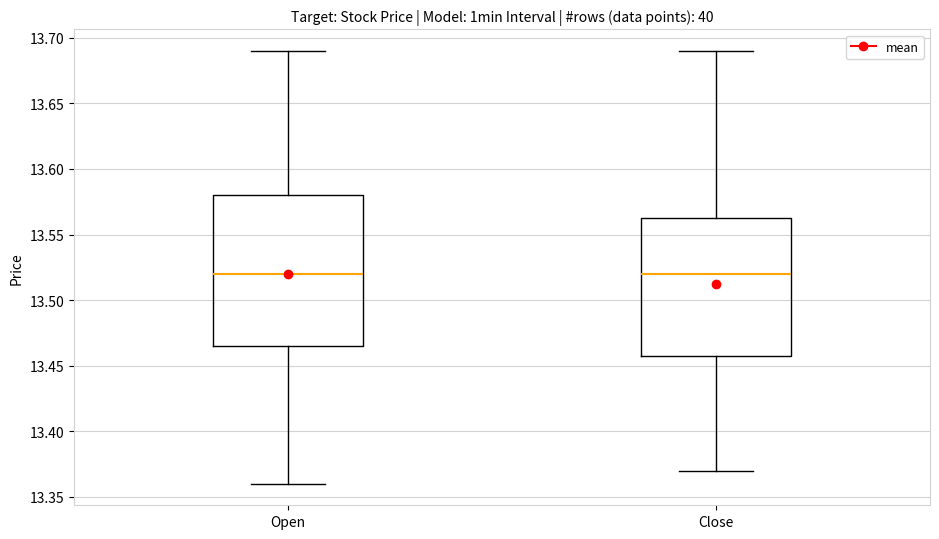

Comparing the boxes themselves (not the whiskers), which one is the tallest?

Open